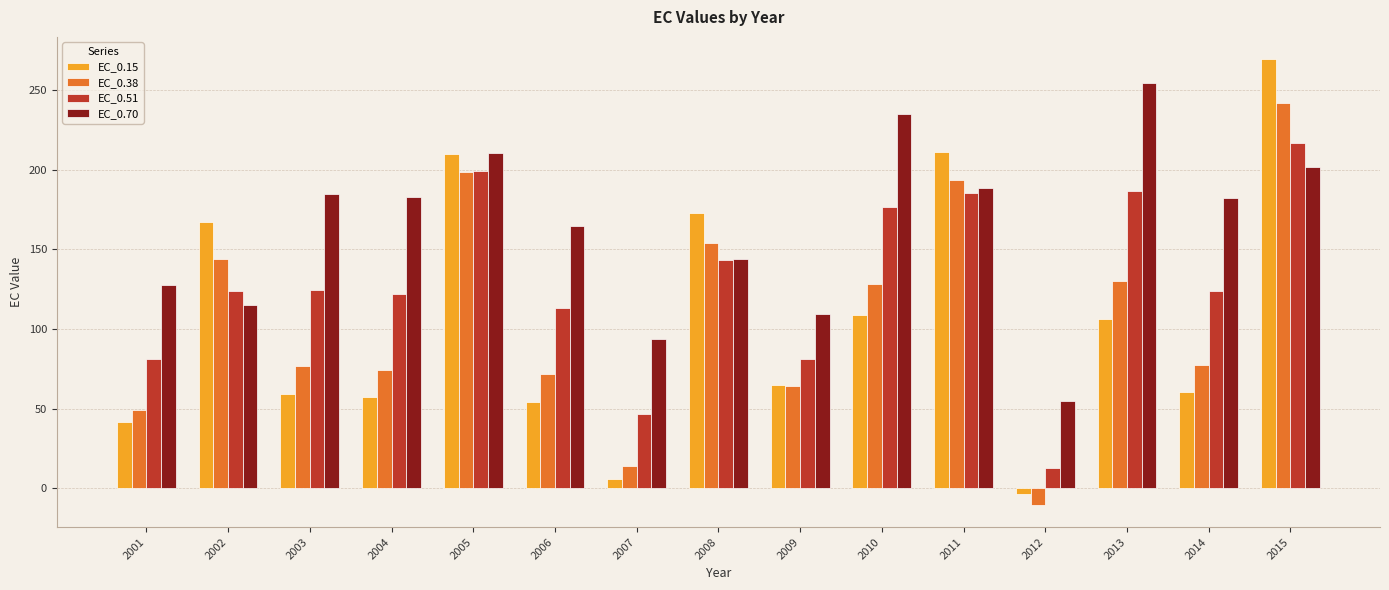

How many data points in EC_0.15 are less than 64?

7